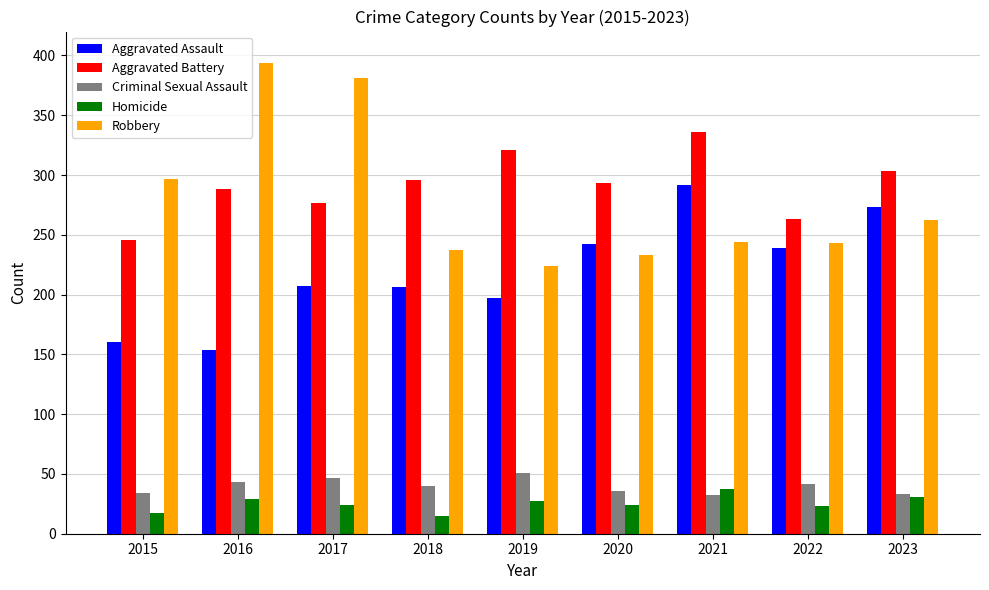

Count the number of data series in this chart.

5